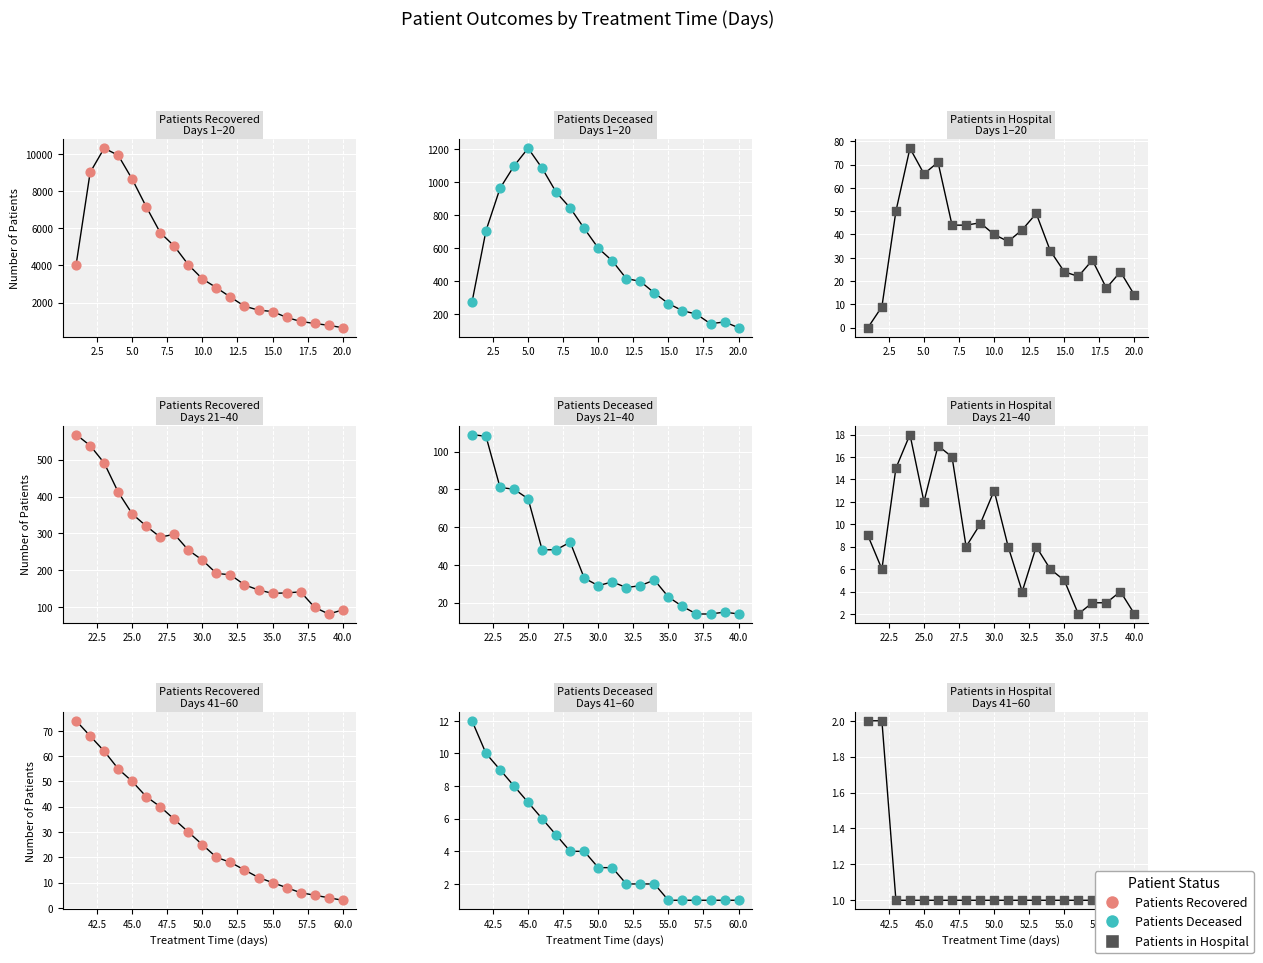

Which series reaches the maximum Y coordinate?

Patients Recovered